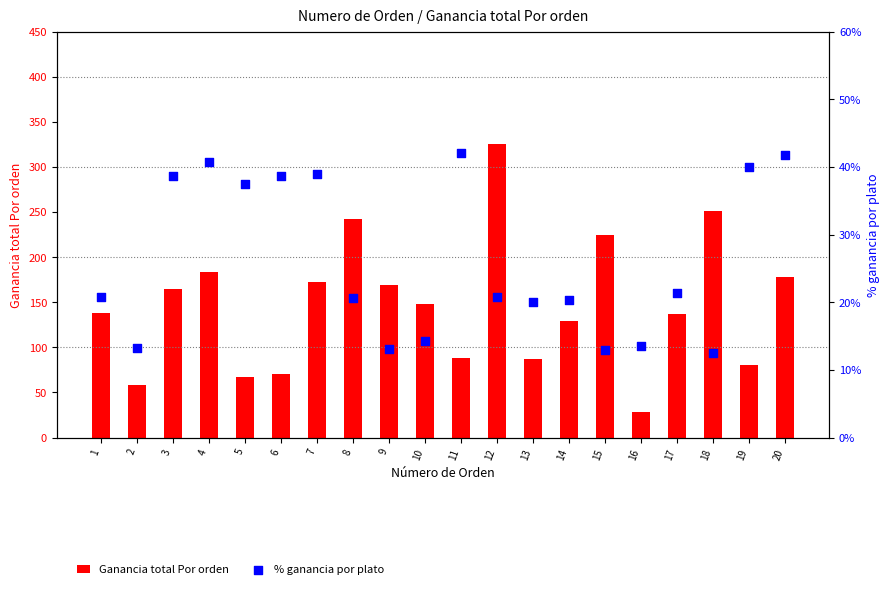

Which series reaches the maximum Y coordinate?

Ganancia total Por orden